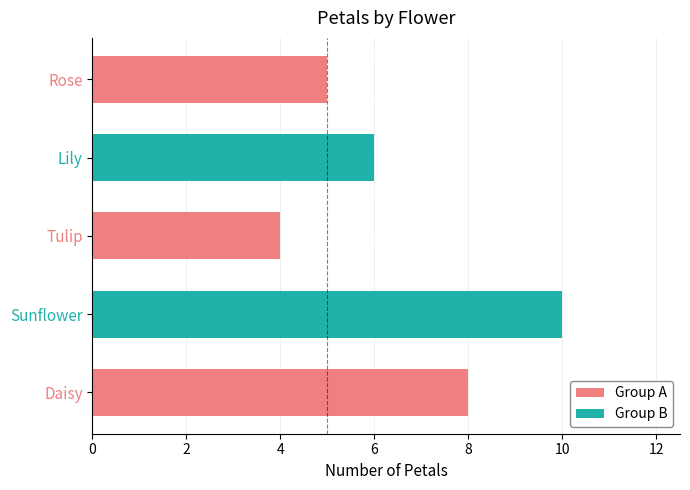

Rank the categories by value from highest to lowest.

Sunflower, Daisy, Lily, Rose, Tulip